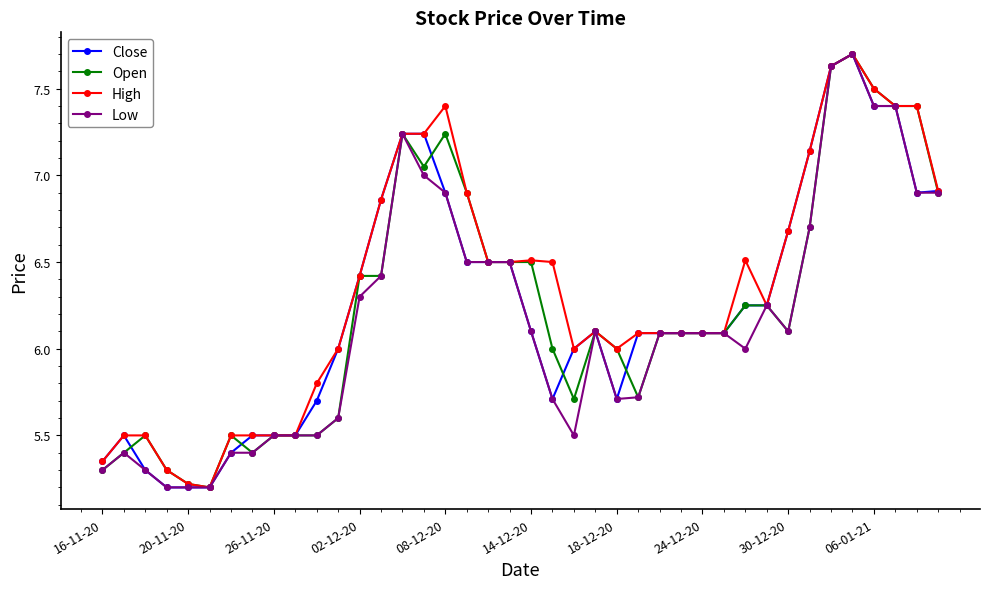

What is the value of the Close point at the 18th from the left?

6.5